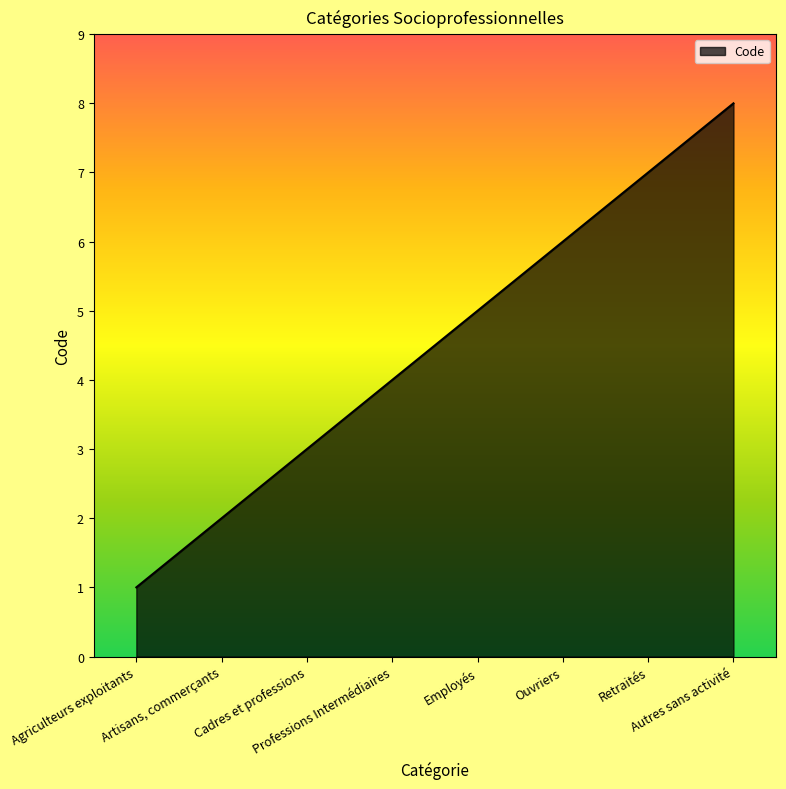

The chart shows a value of 4 at Professions Intermédiaires. True or false?

True